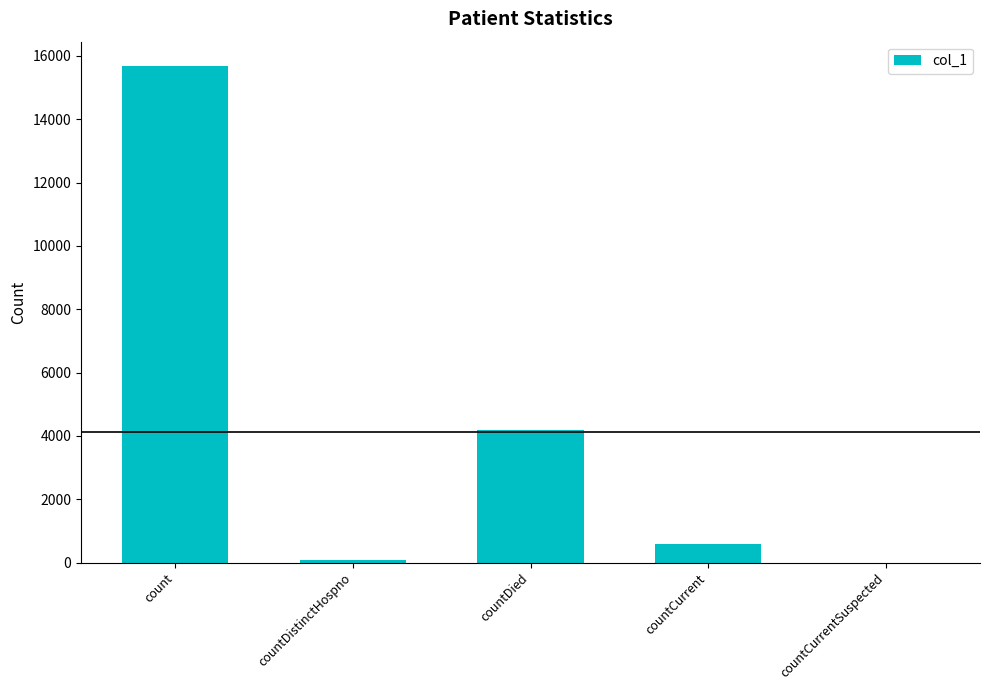

What value does the data have at countDied?

4197